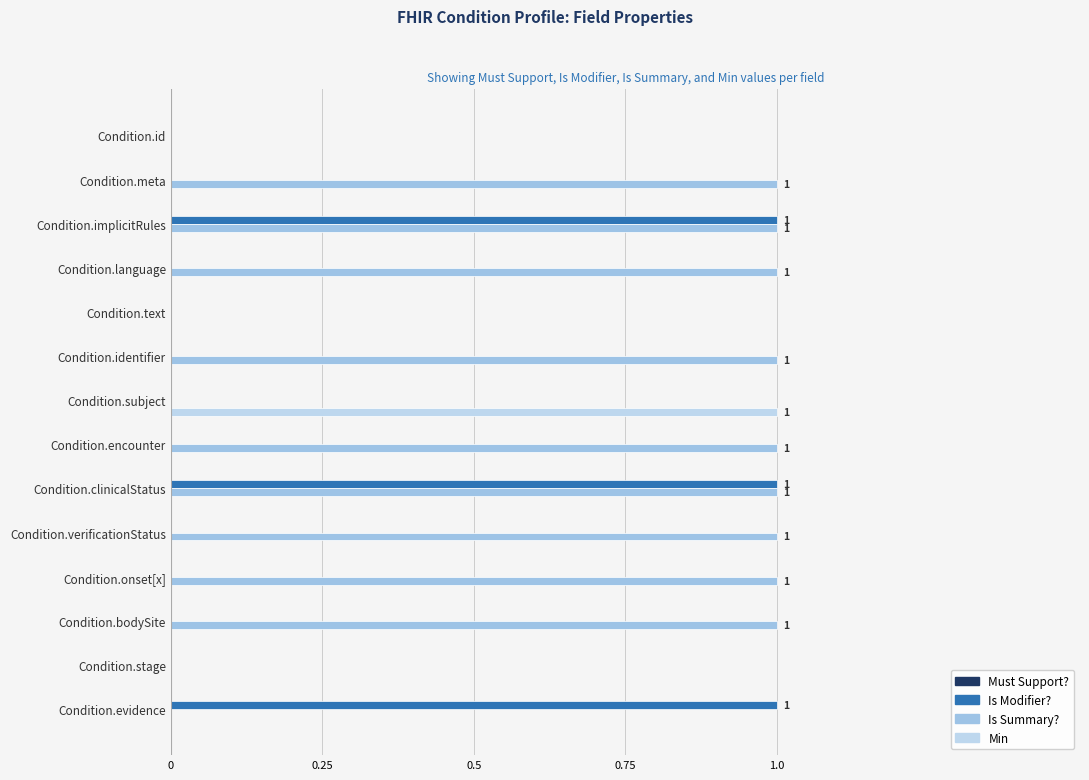

What is the average value of the Min series?

0